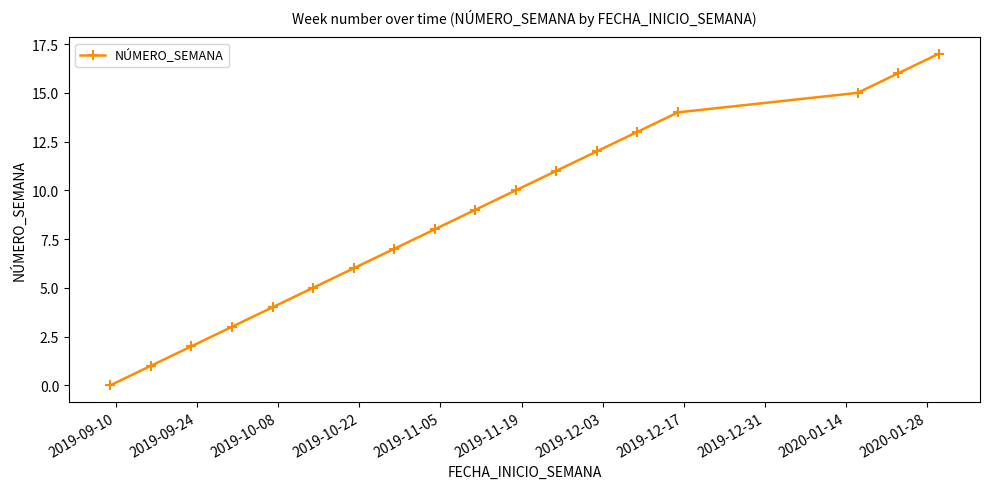

What is the greatest value displayed?

17